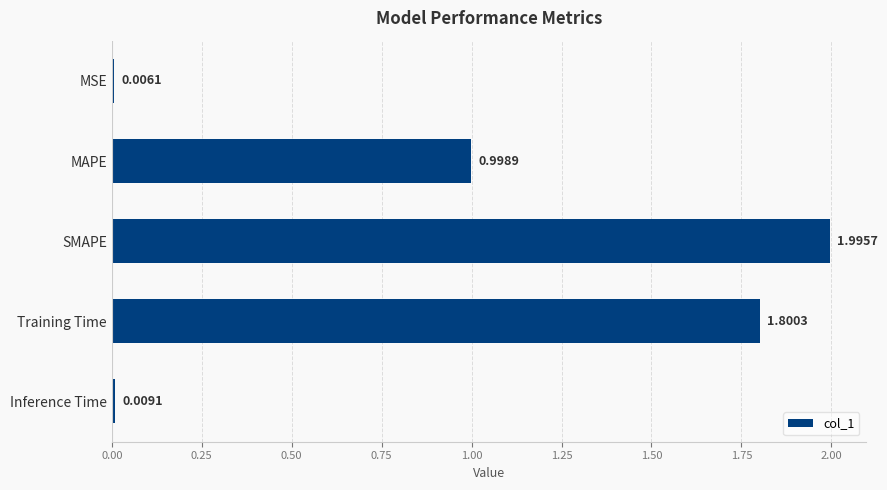

Where is the data nearest to the value 1?

MAPE